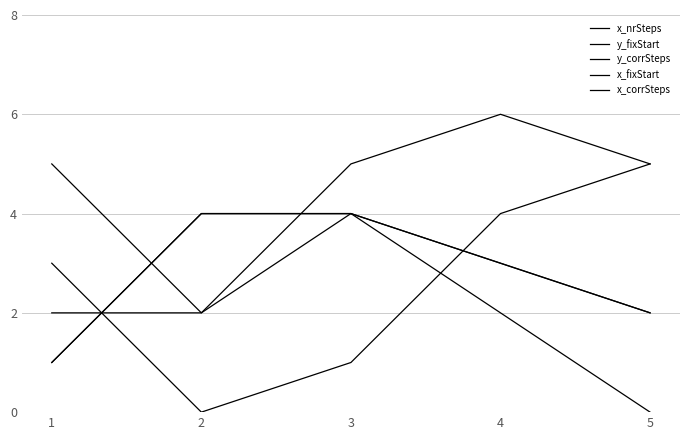

Is the value of x_nrSteps at 2 greater than the value of y_fixStart at 5?

No